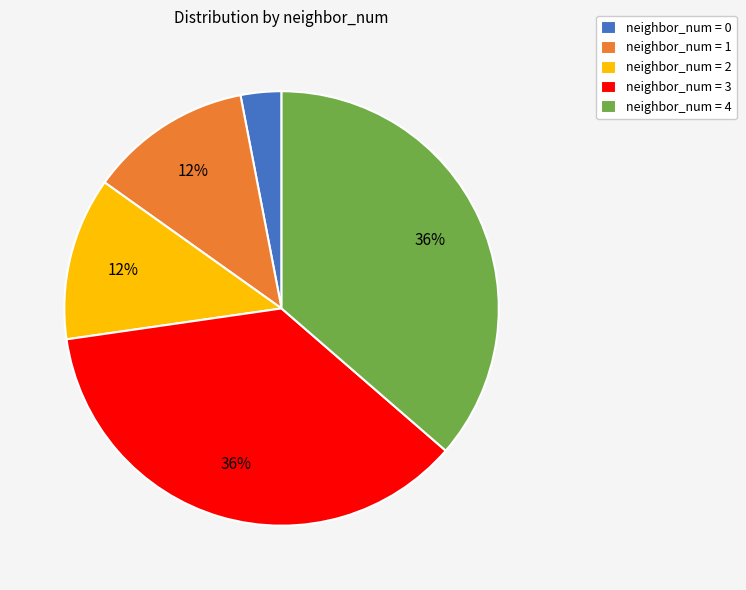

Which has a higher value, neighbor_num = 2 or neighbor_num = 4?

neighbor_num = 4